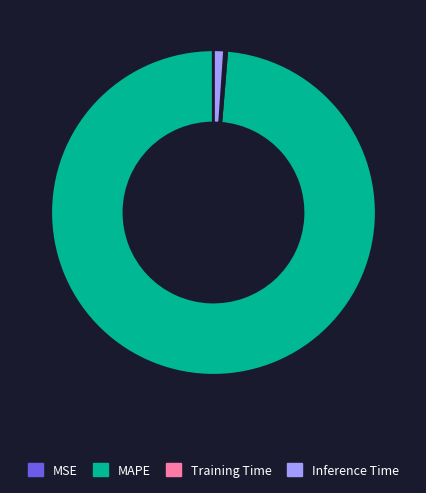

The MAPE slice represents 99% of the pie. True or false?

True